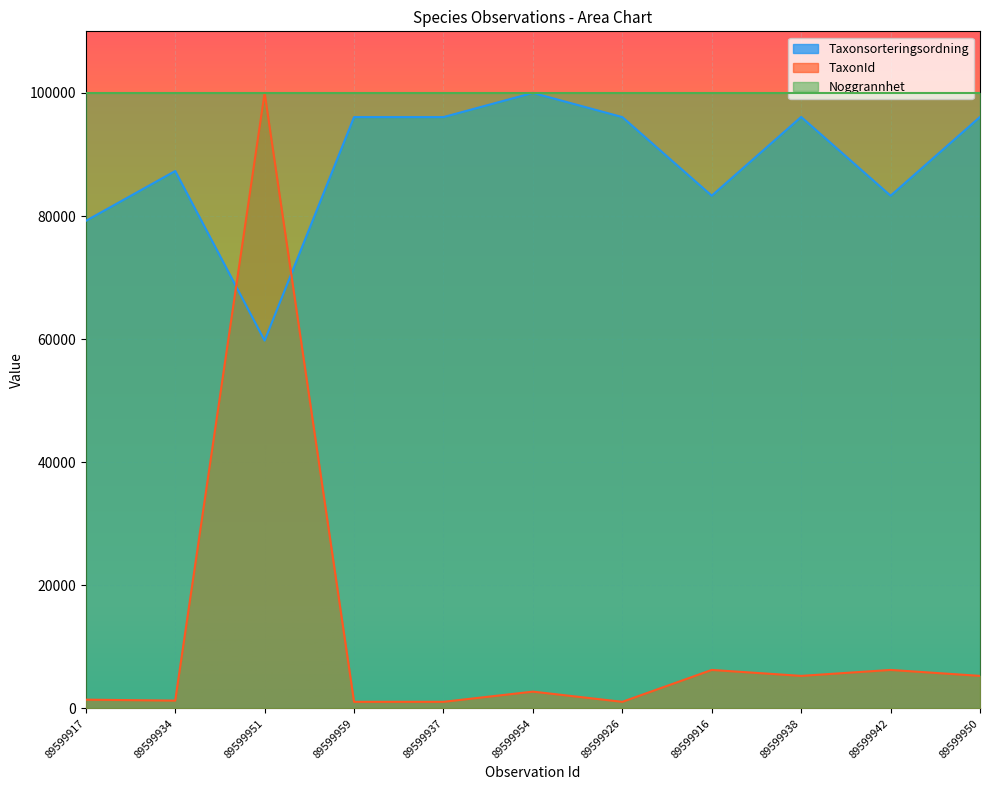

Between which two adjacent categories do TaxonId and Taxonsorteringsordning first intersect?

89599934 and 89599951